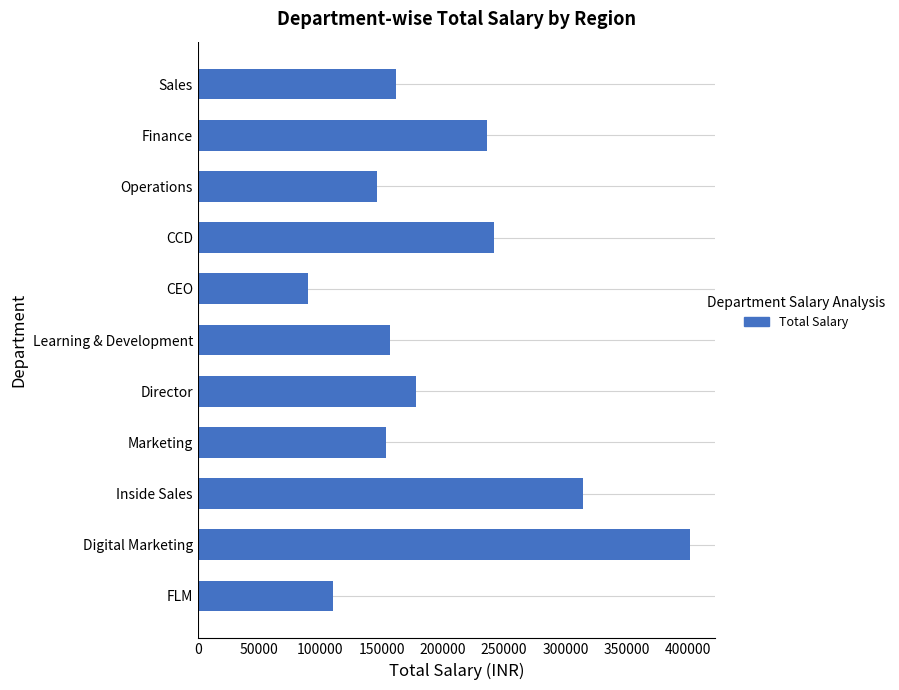

How many bars are there in total?

11